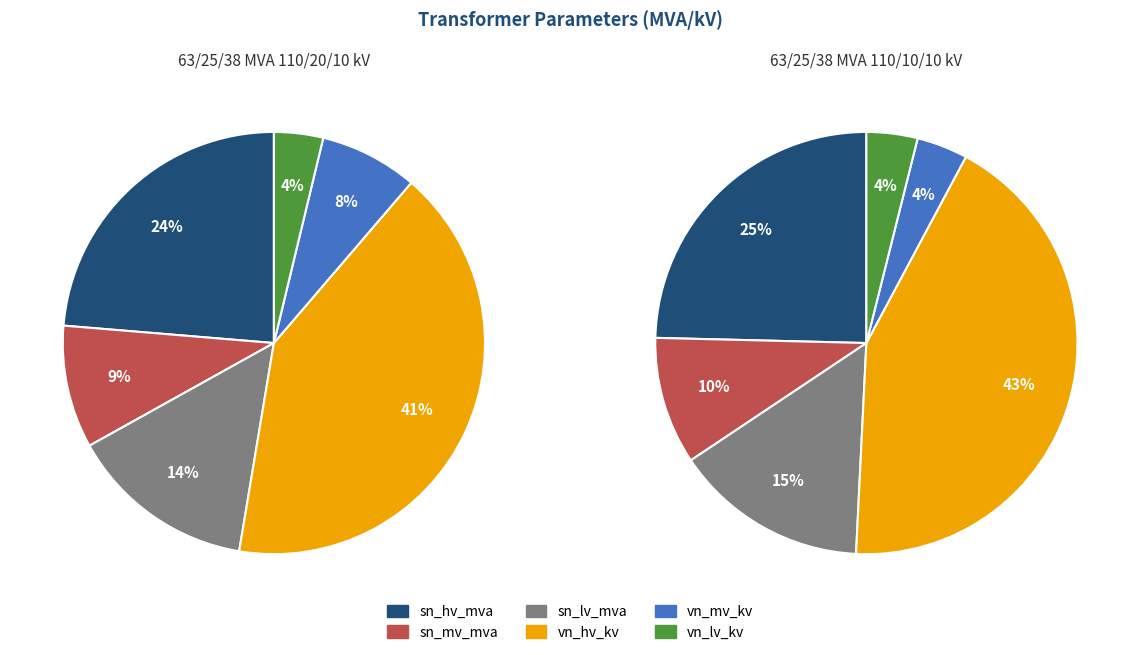

To the nearest percent, what is the difference between the 63/25/38 MVA 110/10/10 kV and 63/25/38 MVA 110/20/10 kV slice percentages?

33%